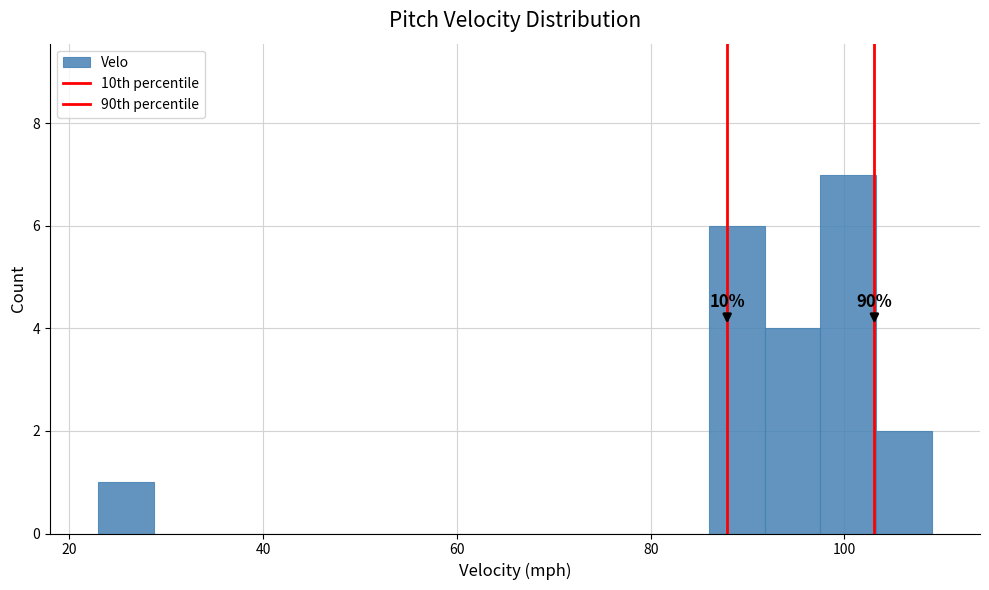

Read against the x-axis, roughly where is the centre of the tallest bar?

100